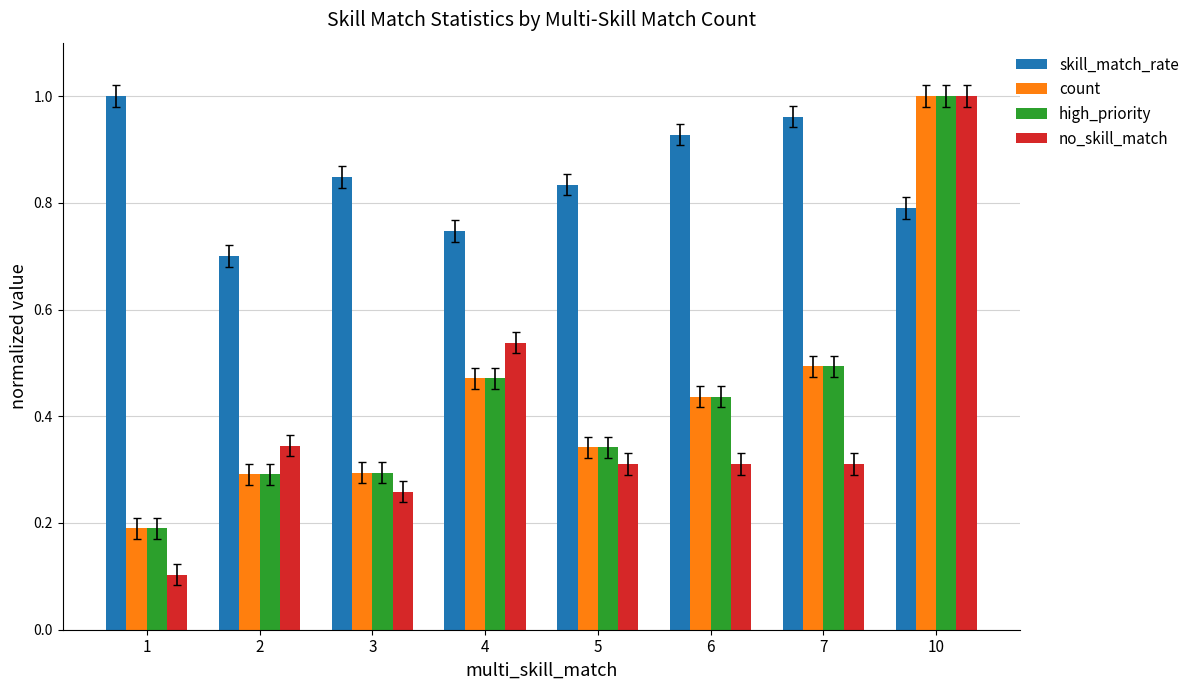

Which series has the largest total across all categories?

skill_match_rate